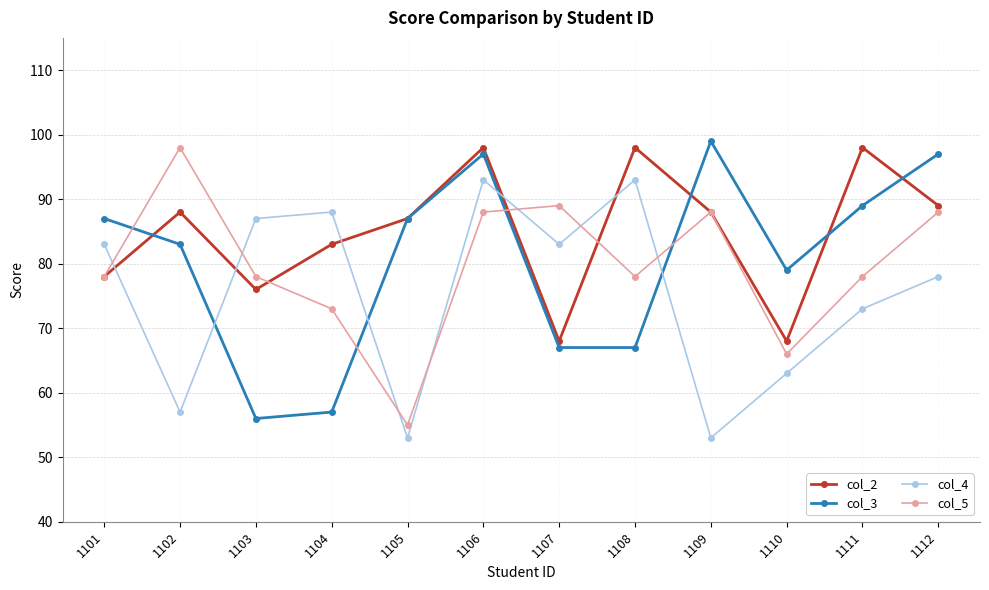

Which series has the largest total across all categories?

col_2